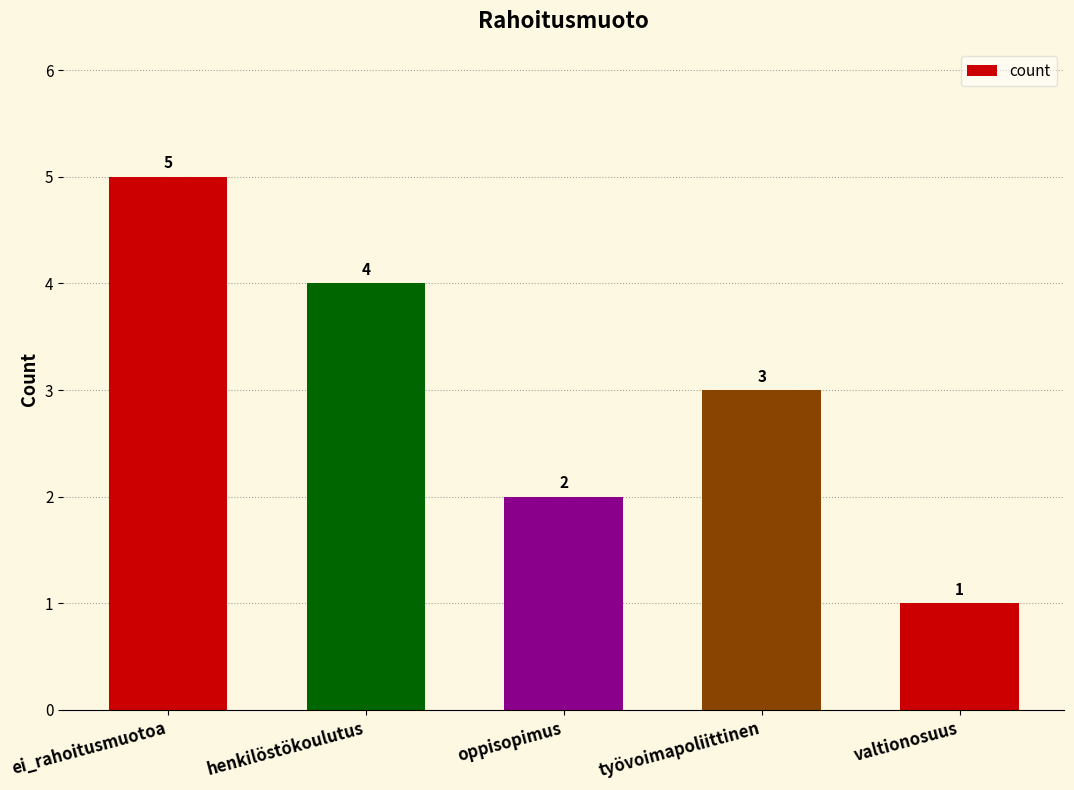

What is the average value?

3